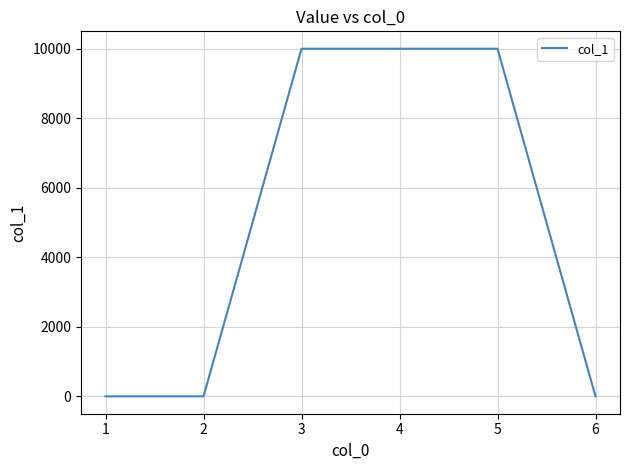

True or false: there are more than 2 points higher than both neighbors.

False